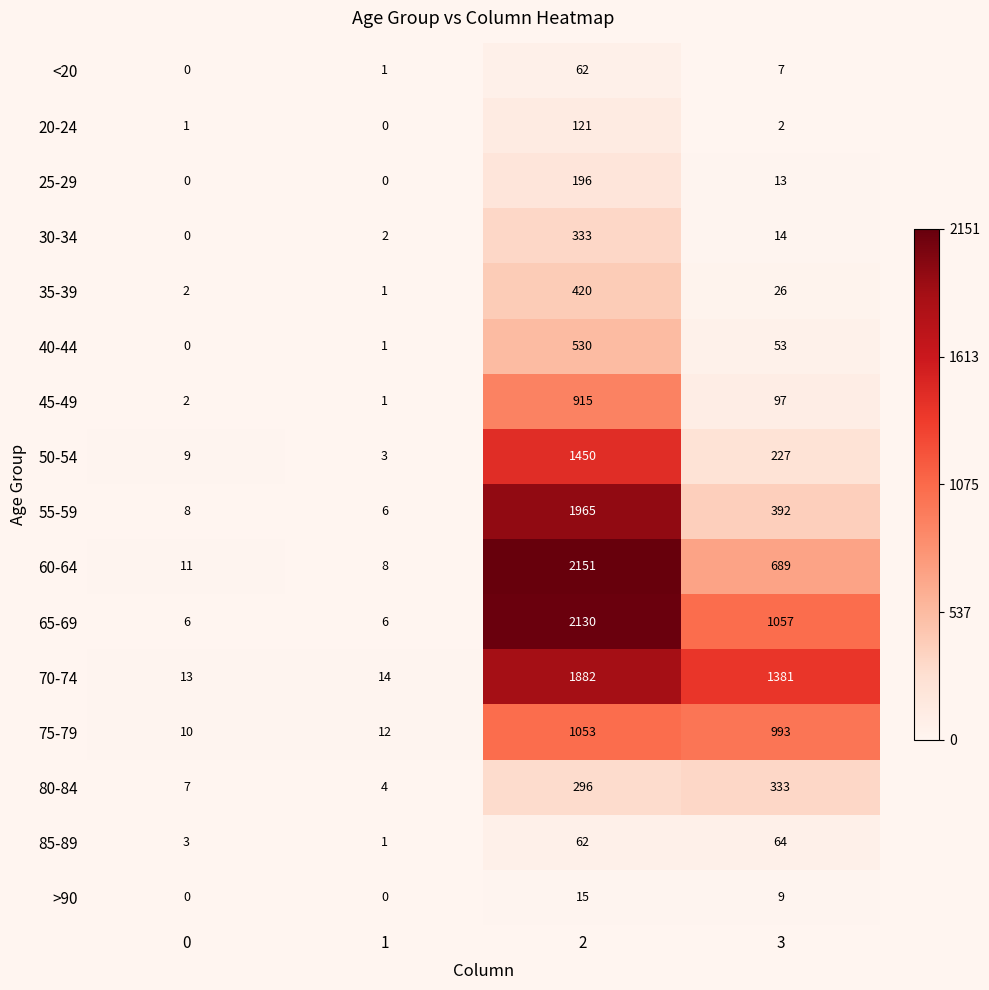

Is it true that >90 equals -5 at 0?

False